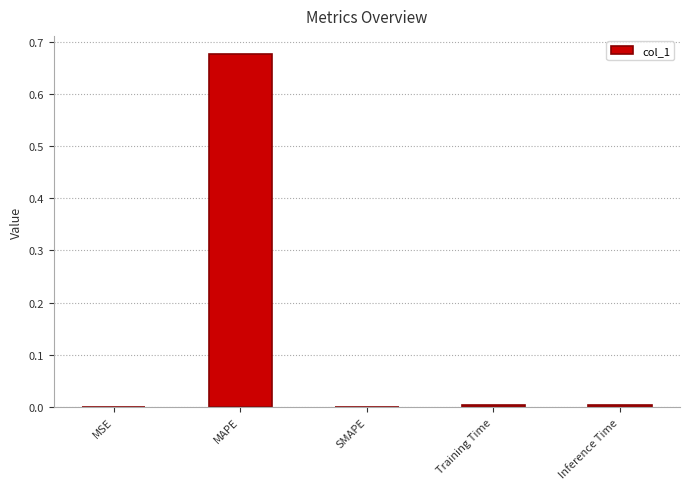

The chart shows a value of 0.9 at MAPE. True or false?

False